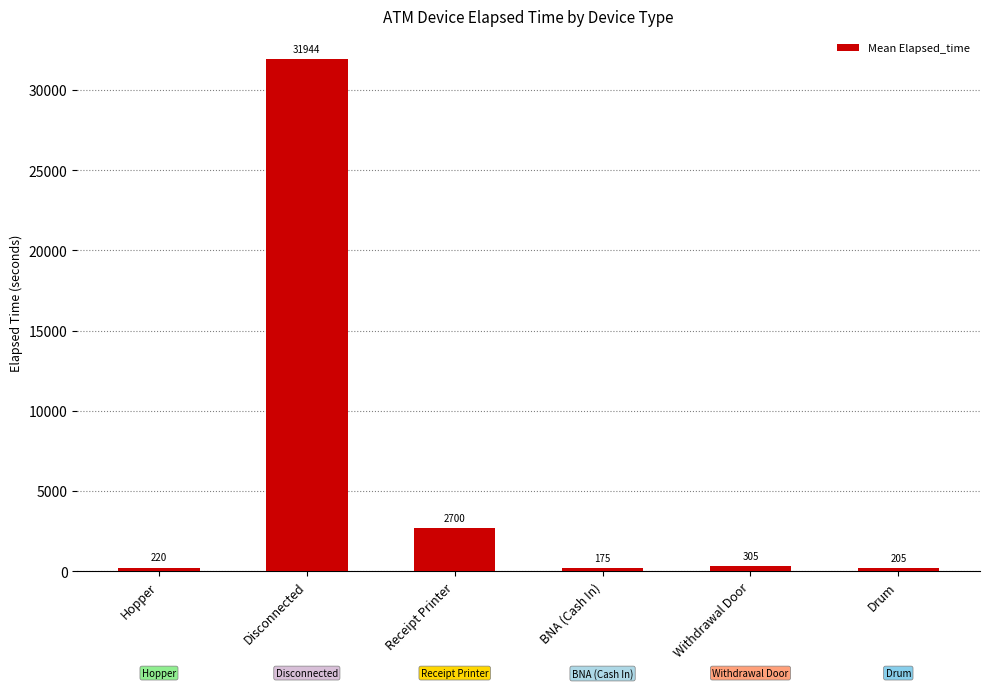

Are the bars horizontal?

No